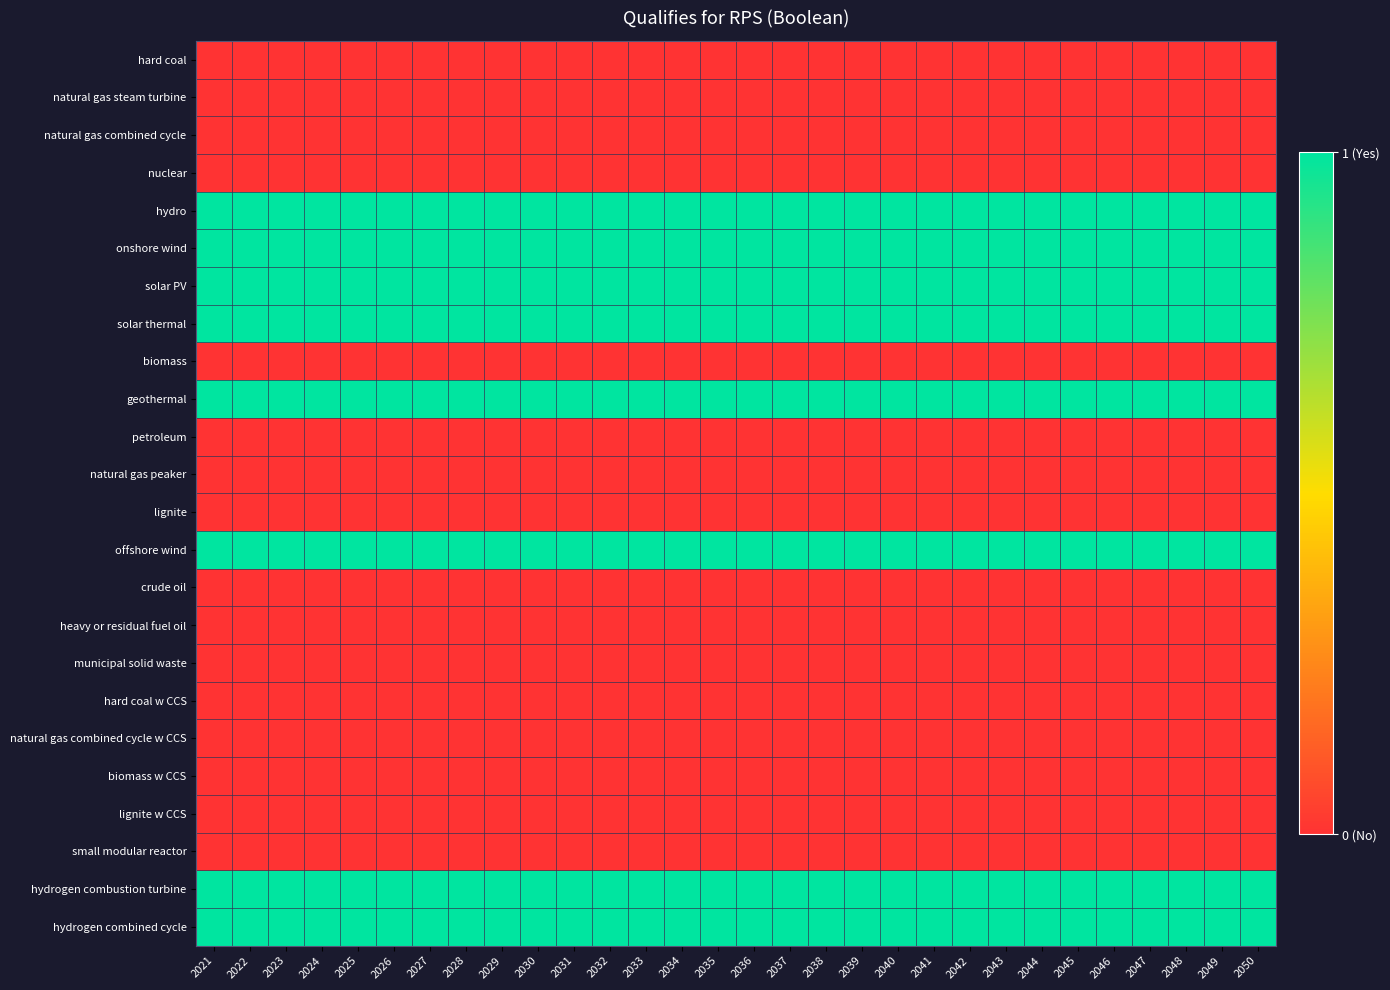

What is the spread (max minus min) of values at 2031?

1